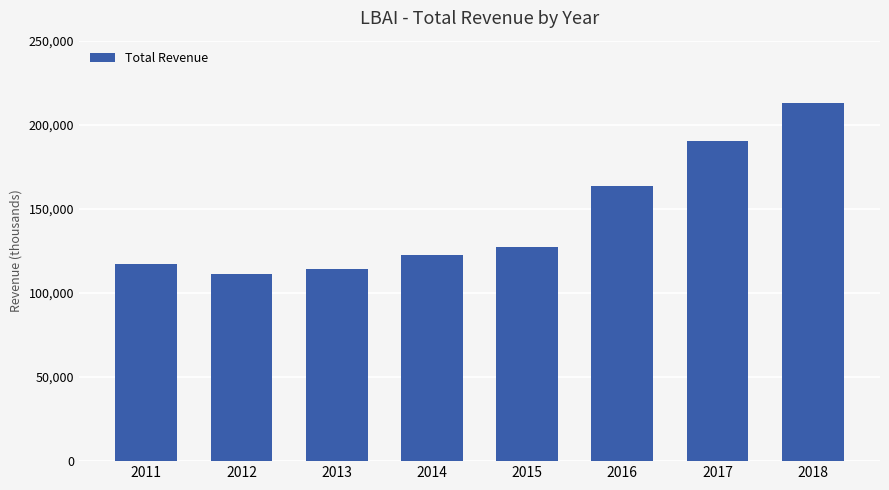

Which label corresponds to the smallest value in the chart?

2012